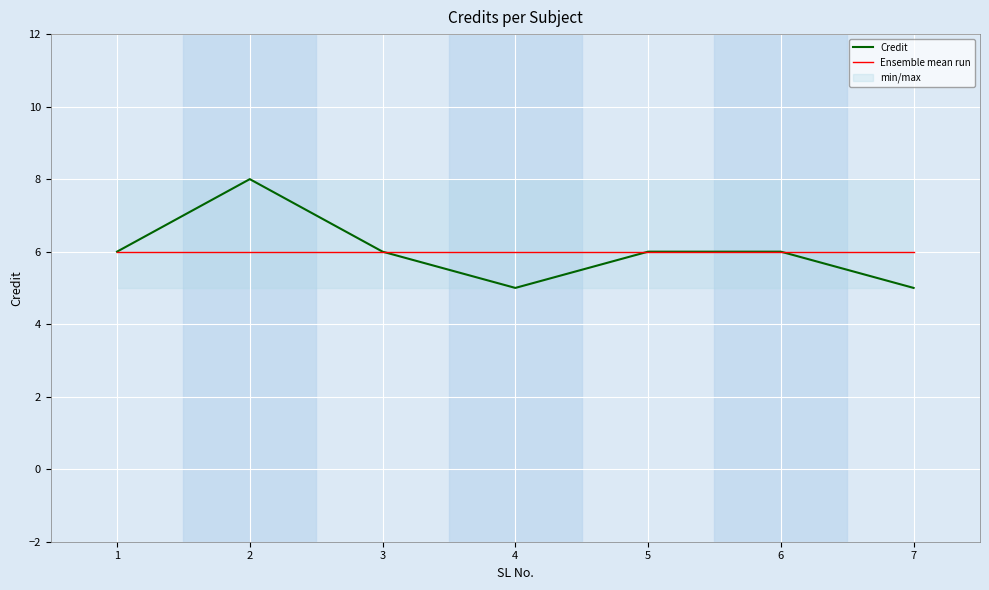

What is the smallest value displayed?

5